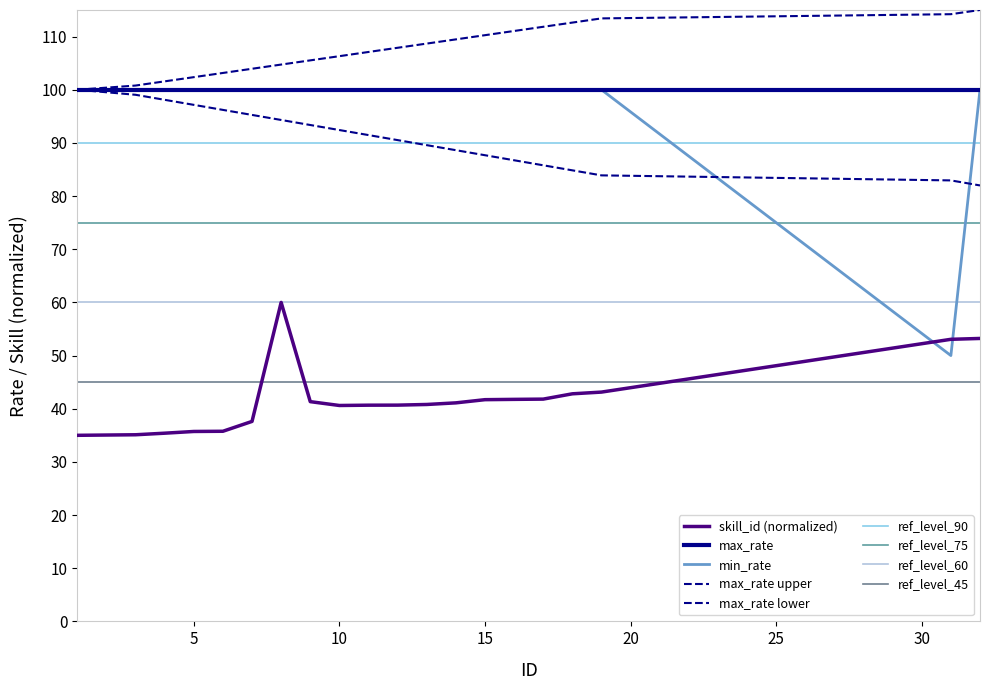

True or false: there are more than 2 points higher than both neighbors.

False